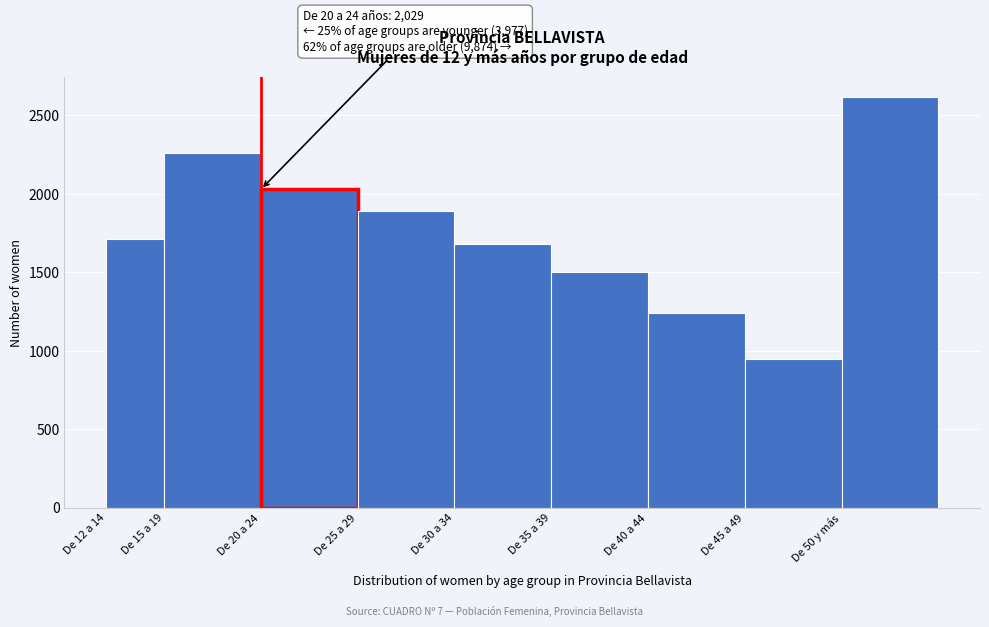

Reading left to right, what are all the values shown in this chart?

De 12 a 14=1715	De 15 a 19=2262	De 20 a 24=2029	De 25 a 29=1890	De 30 a 34=1678	De 35 a 39=1503	De 40 a 44=1241	De 45 a 49=947	De 50 y más=2615